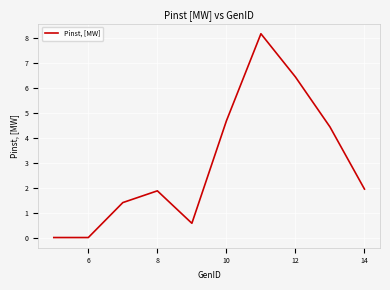

What is the maximum value shown in the chart?

8.2